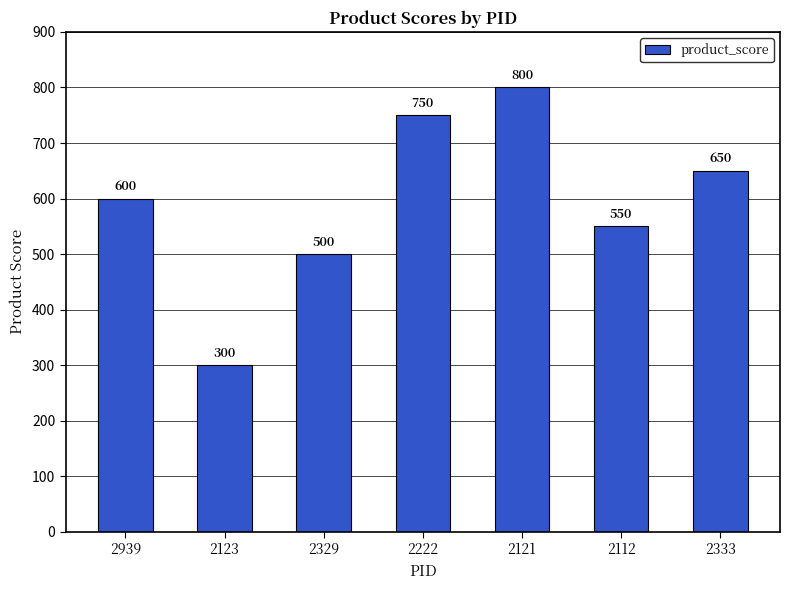

Reading left to right, list all the values displayed in this chart.

2939=600	2123=300	2329=500	2222=750	2121=800	2112=550	2333=650